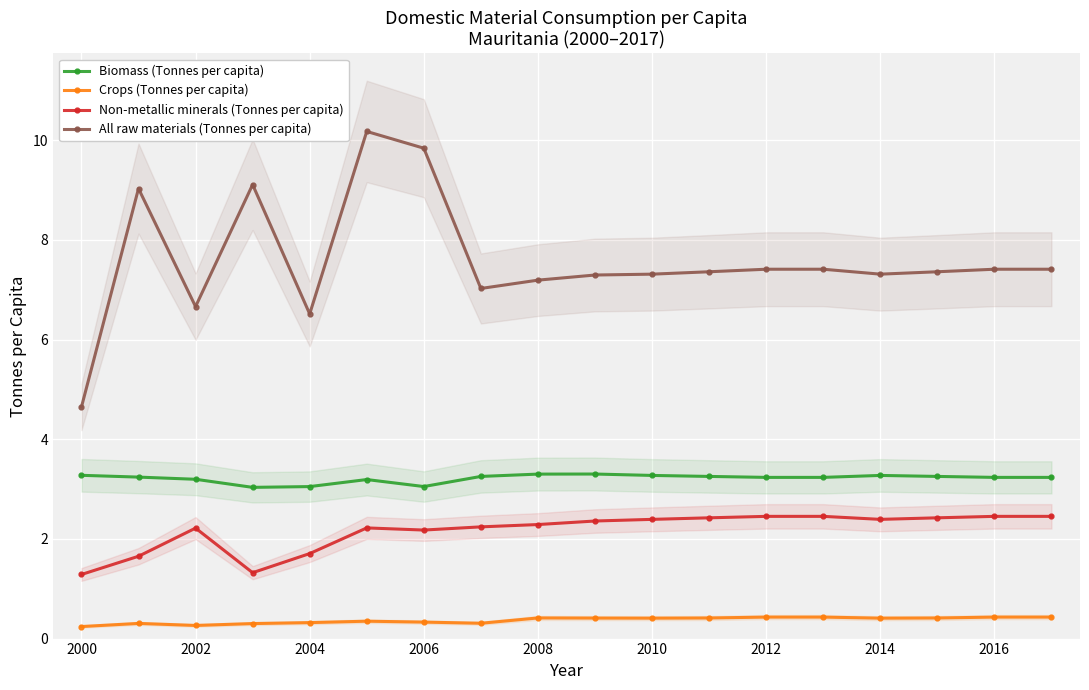

What value does the Biomass (Tonnes per capita) series have at 2010?

3.3